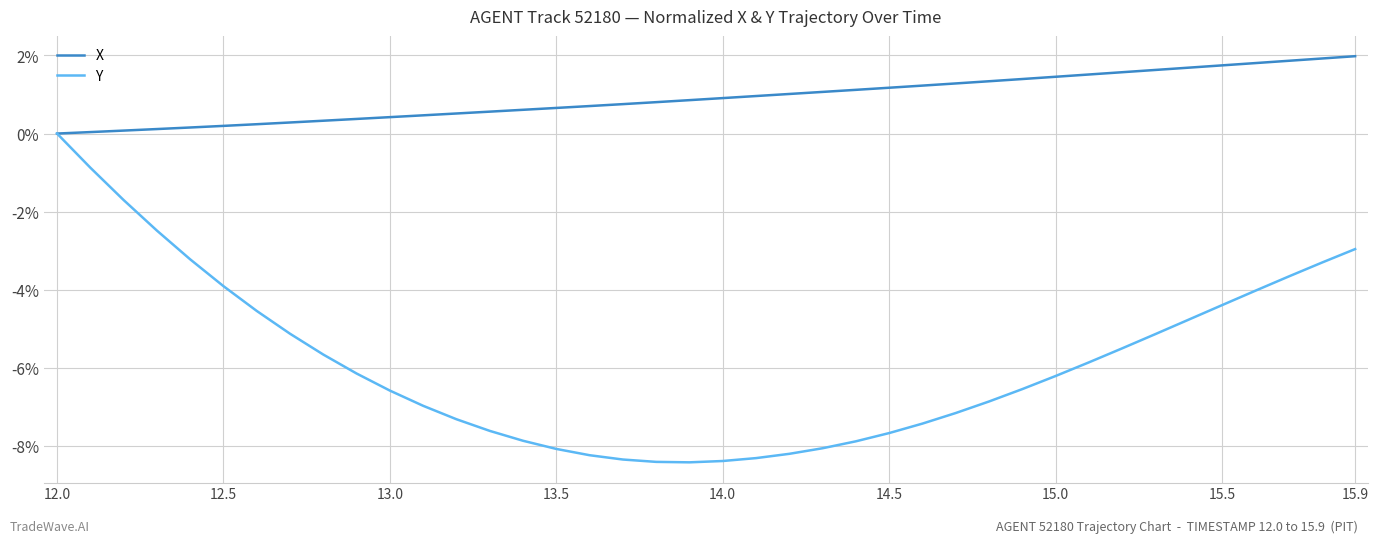

What is the smallest value displayed?

-8.4